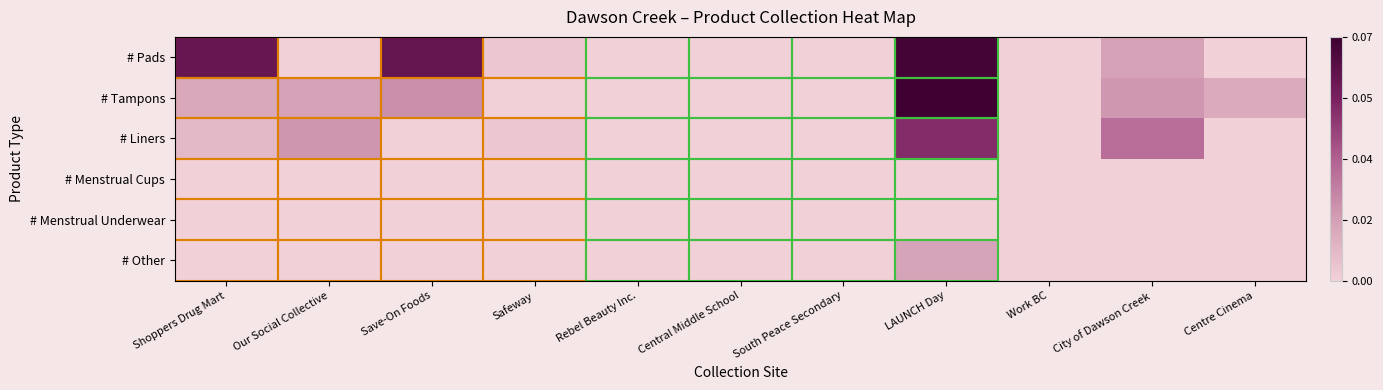

At which category is the sum across all series the highest?

LAUNCH Day